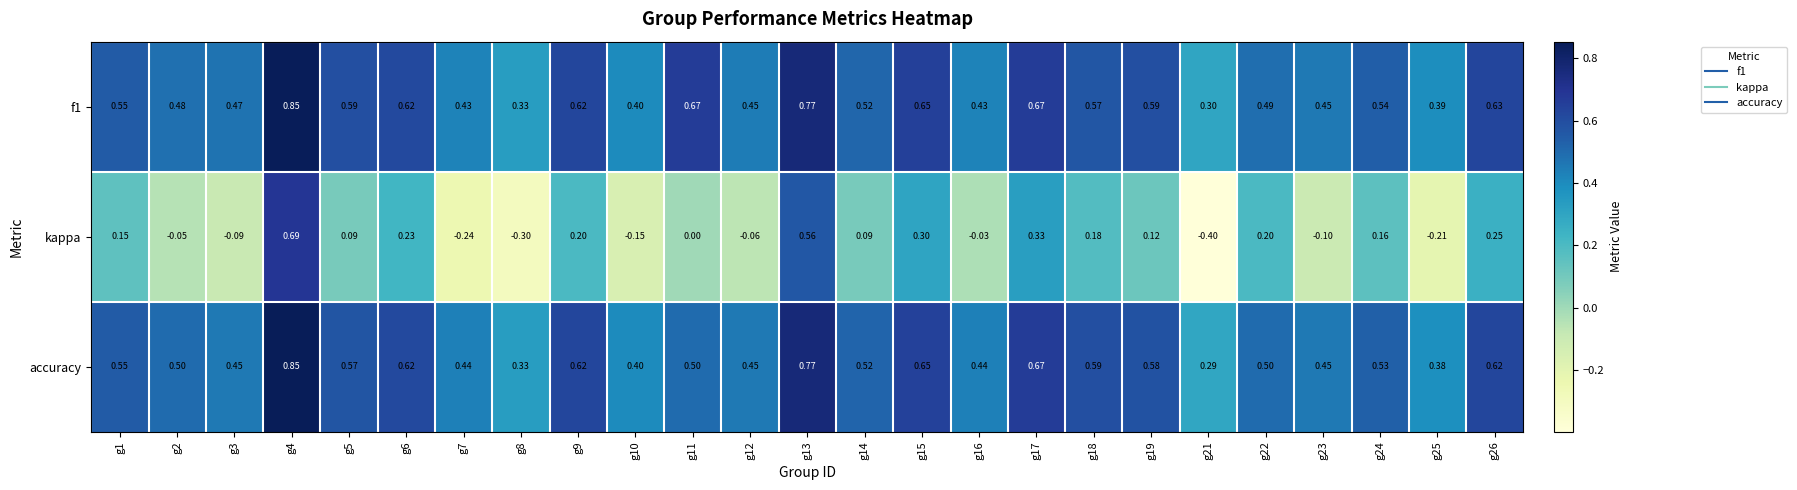

Which series has the largest range (max minus min)?

kappa